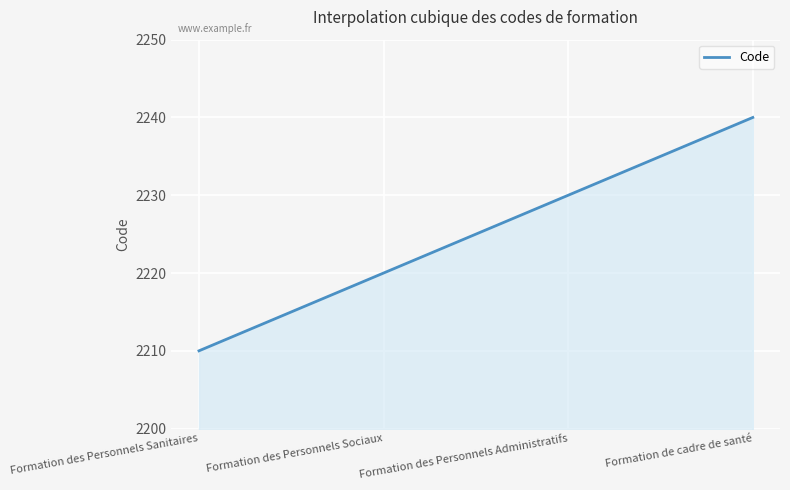

What is the minimum value shown in the chart?

2210.0